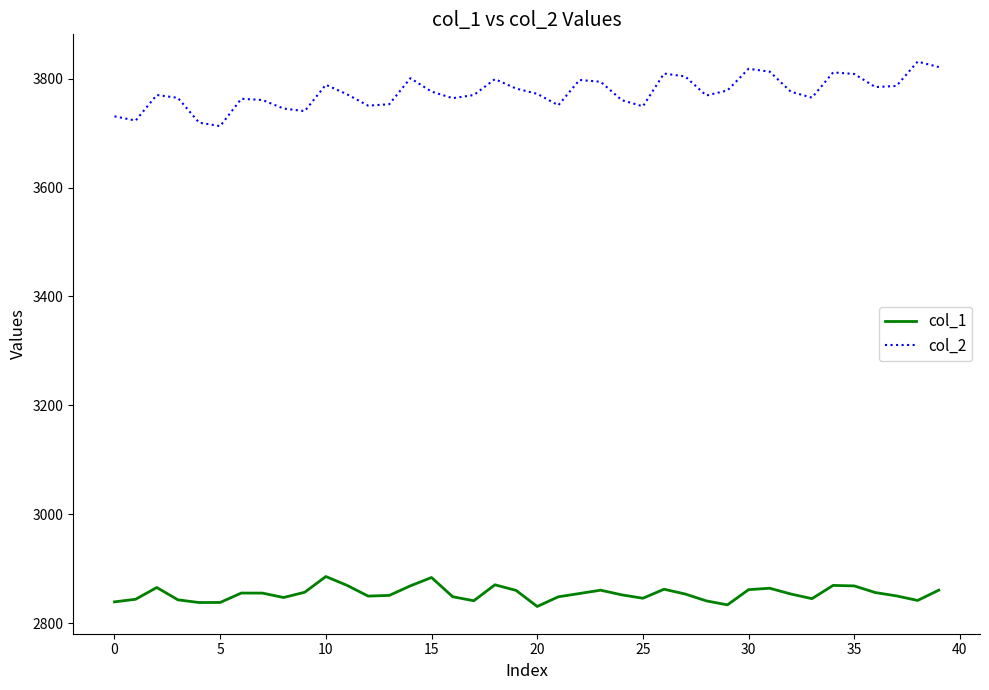

What is the difference between the maximum and minimum values in the col_2 series?

118.6